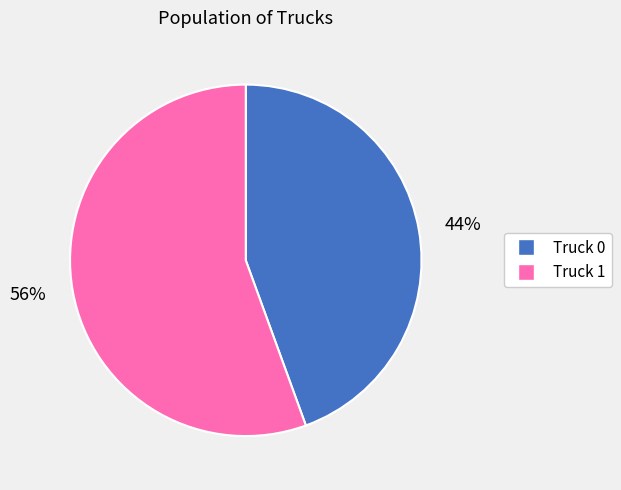

To the nearest percent, what is the combined percentage of 56% and 44%?

100%